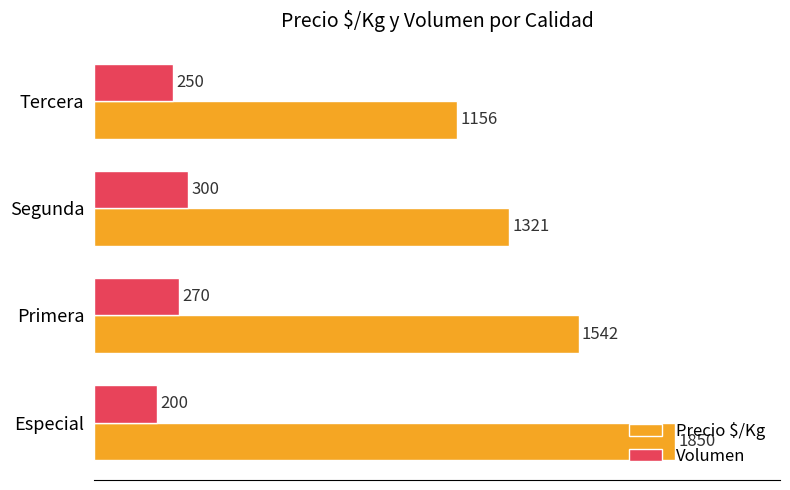

At Especial, list the series in order from largest to smallest.

Precio $/Kg, Volumen